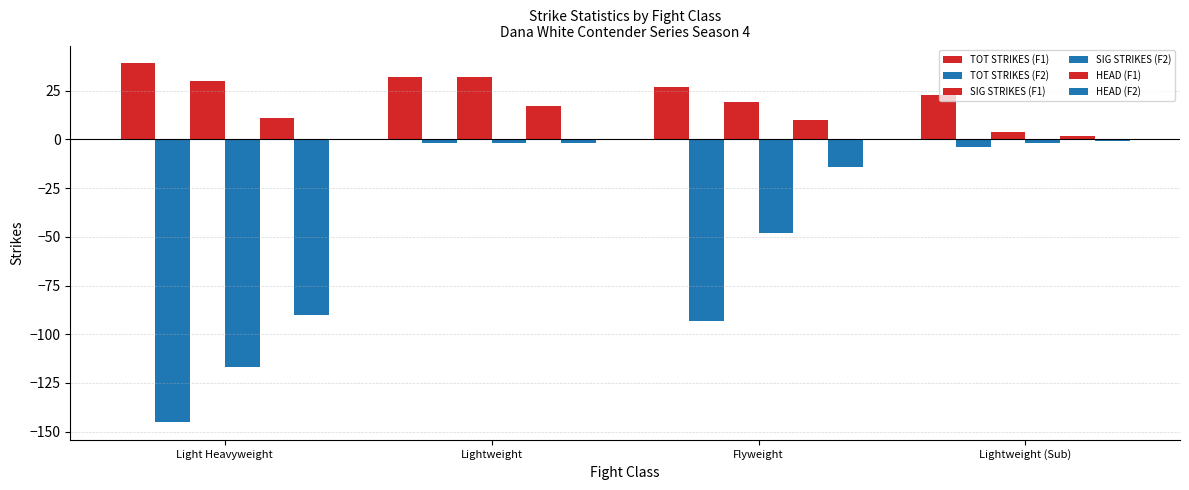

Is it true that HEAD (F1) equals 7 at Lightweight?

False